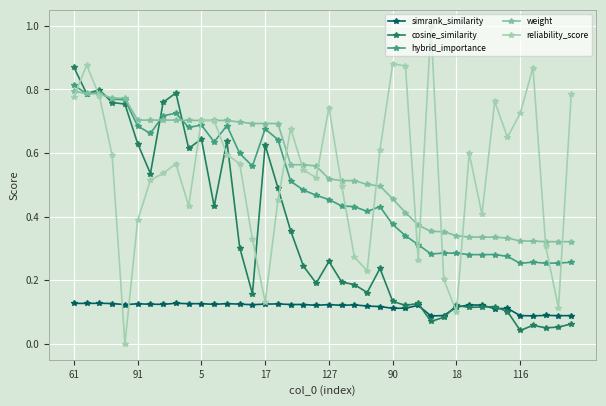

Rank the series by their maximum value, from lowest to highest.

simrank_similarity, weight, hybrid_importance, cosine_similarity, reliability_score